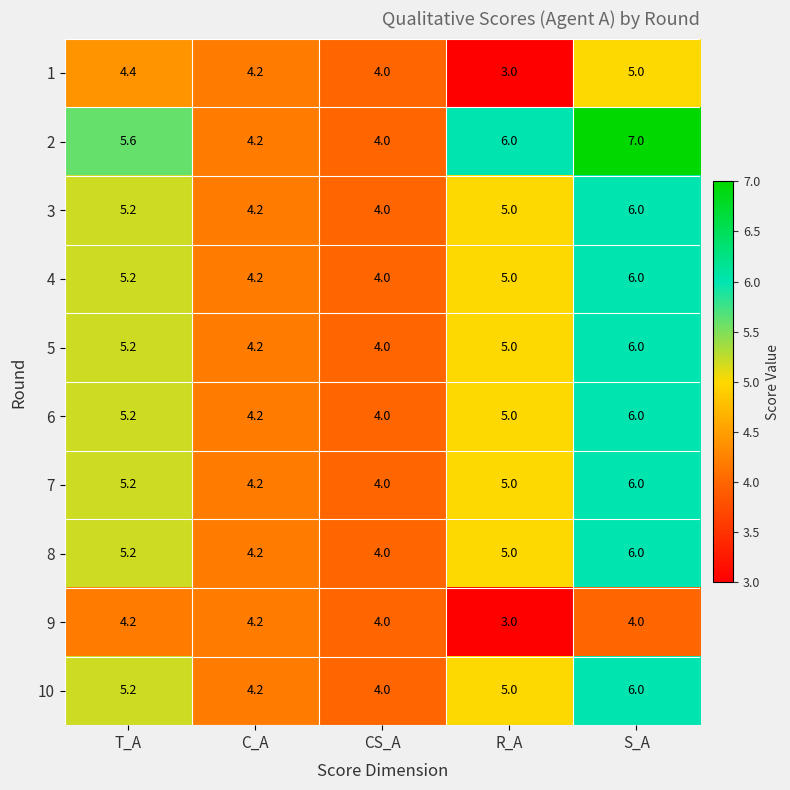

Is it true that 4 equals 6.0 at S_A?

True